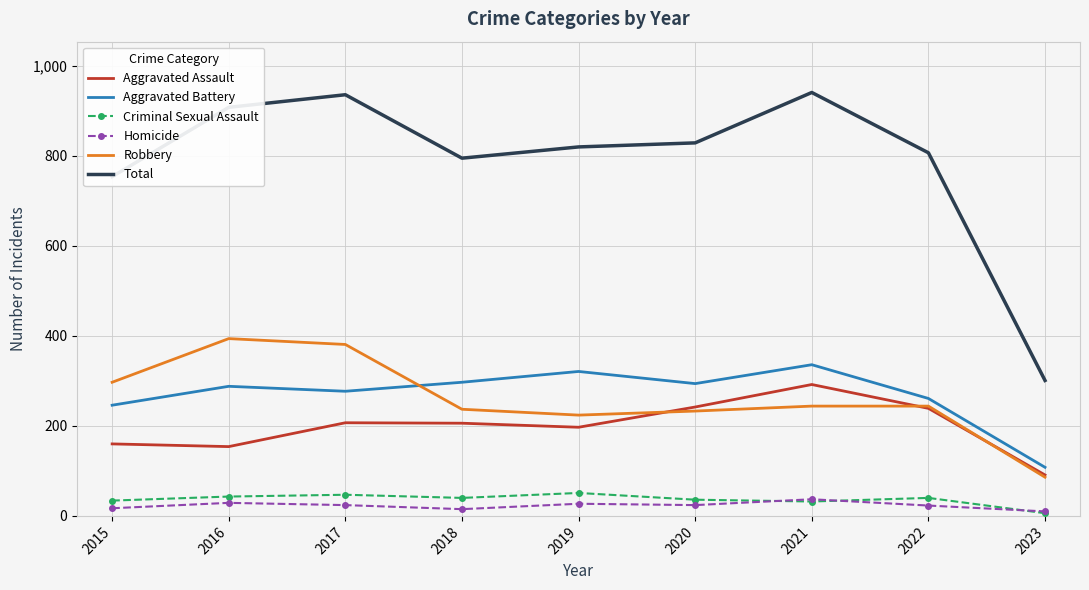

The Homicide series shows 23 at 2022. True or false?

True